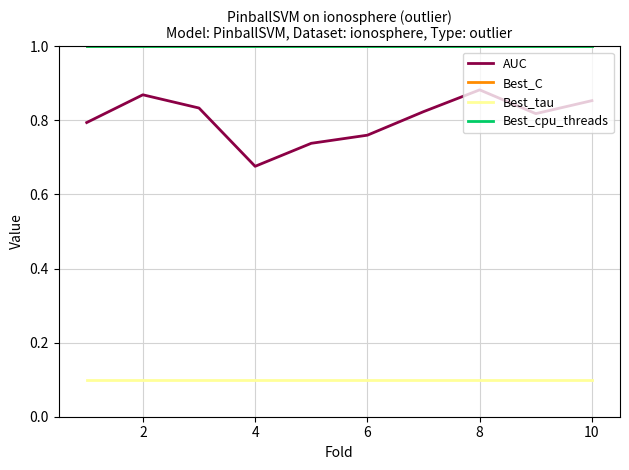

Is this an area chart (filled region under the line)?

No